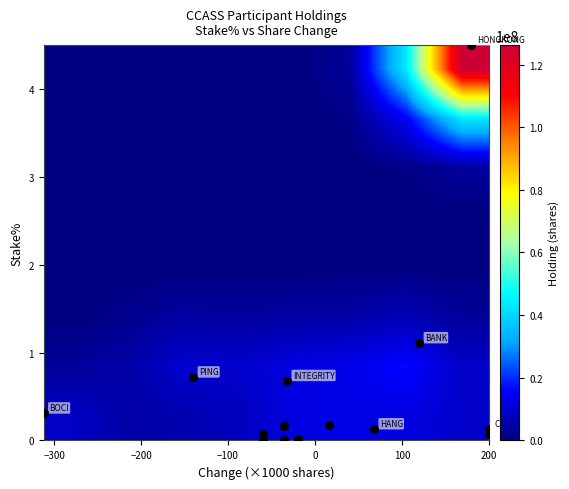

What is the greatest value displayed?

126196514.3